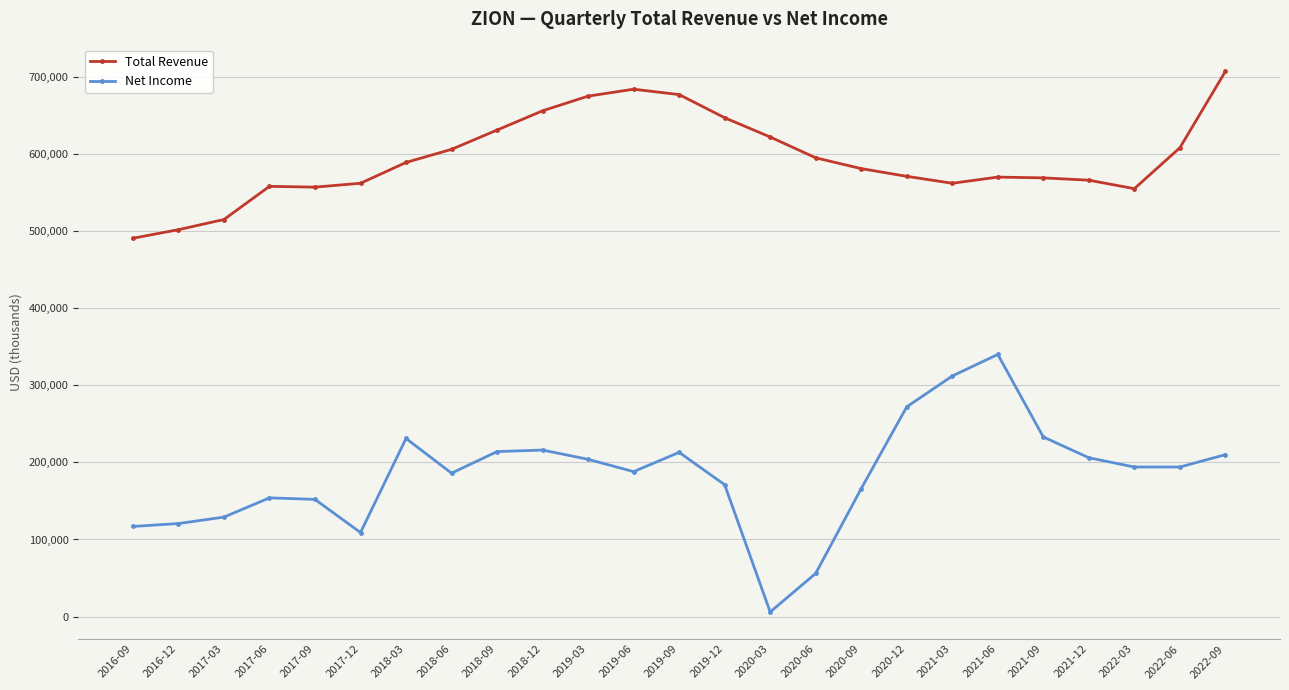

Which series has the largest total across all categories?

Total Revenue